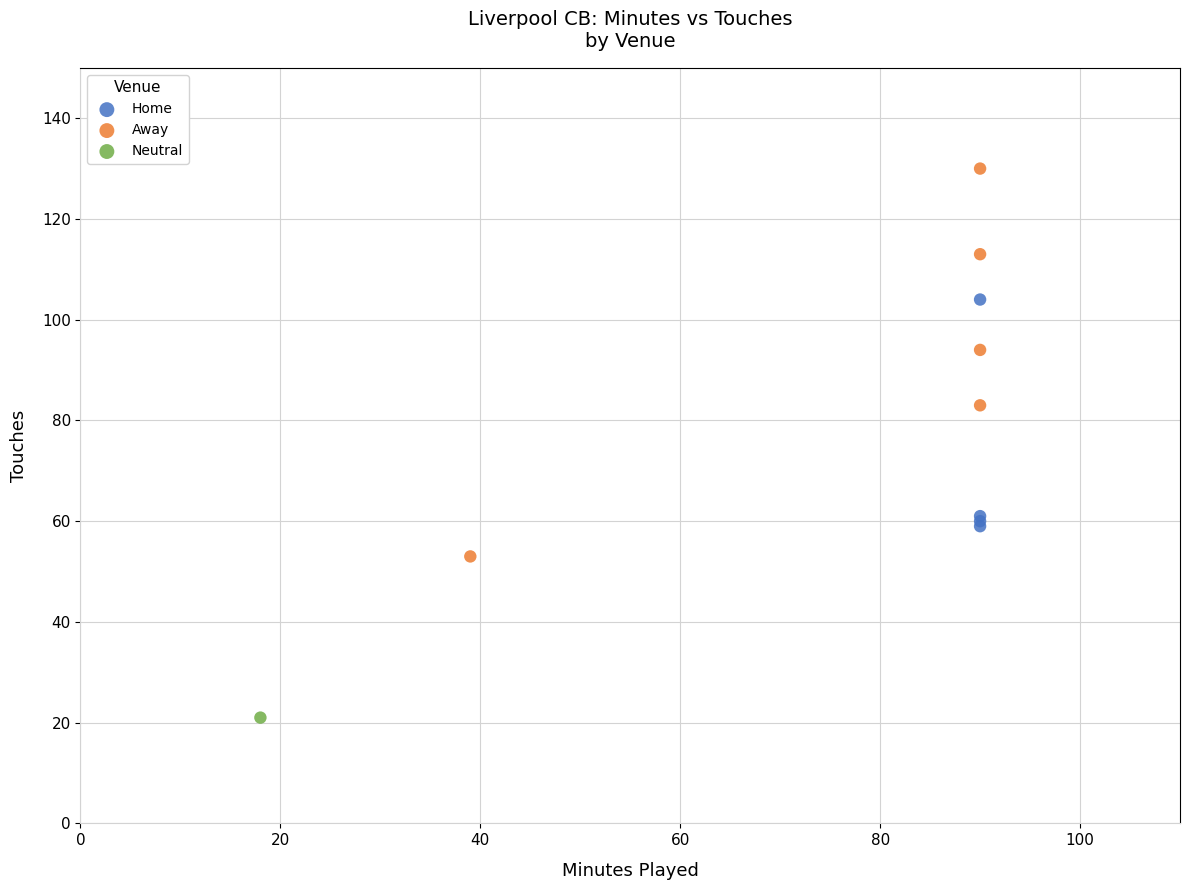

What are all the series names shown in the legend?

Home, Away, Neutral